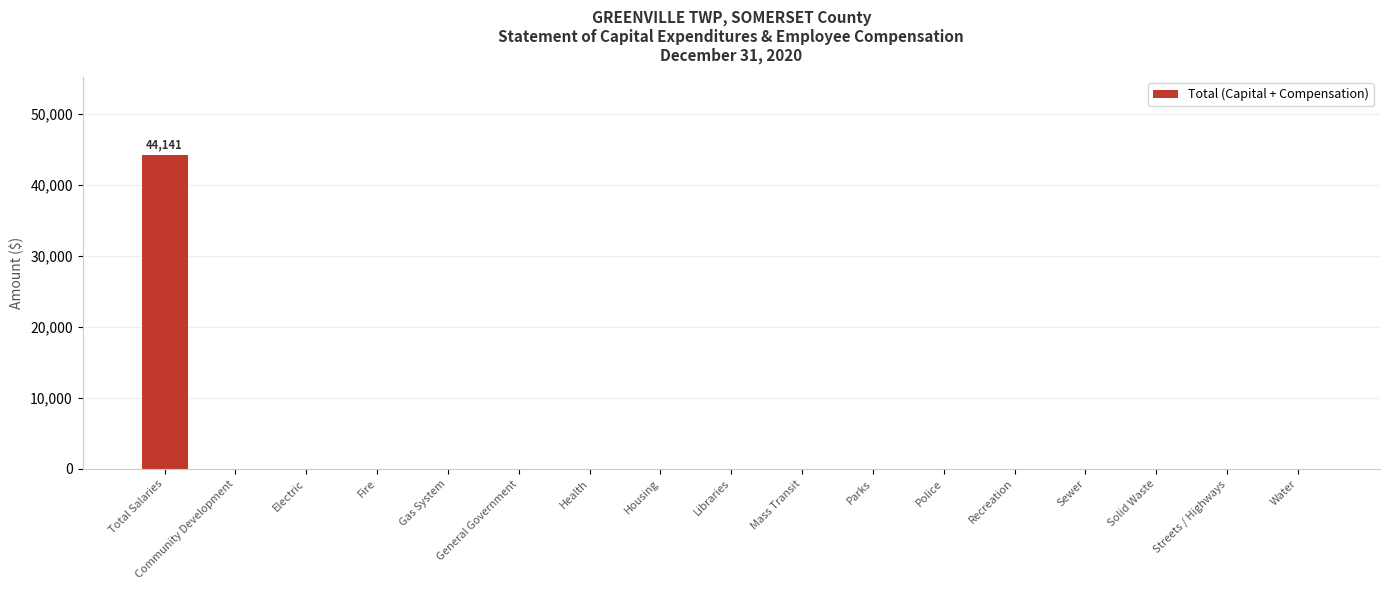

Does the chart contain stacked bars?

No